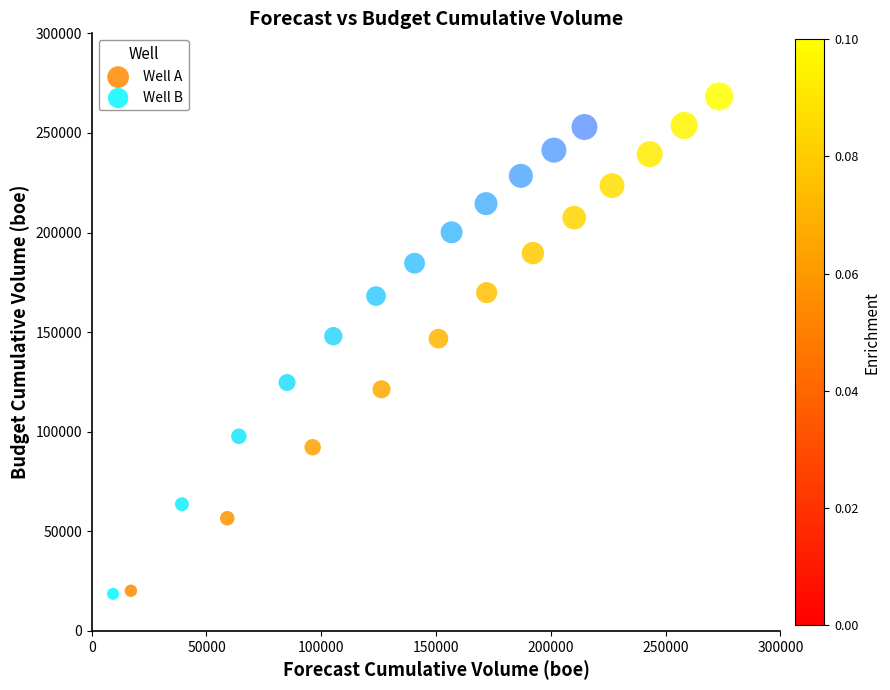

Which series has the largest Y range (max minus min)?

Well A